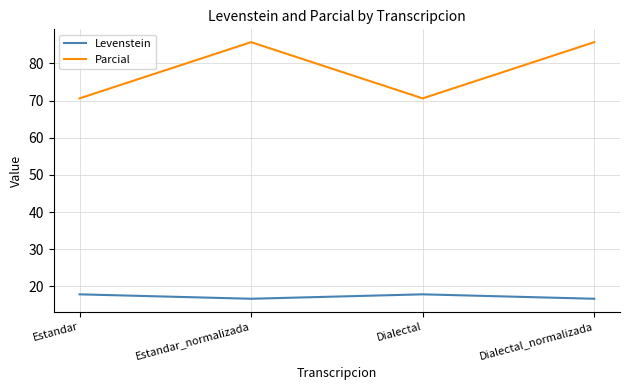

The Parcial series shows 85.7 at Estandar_normalizada. True or false?

True